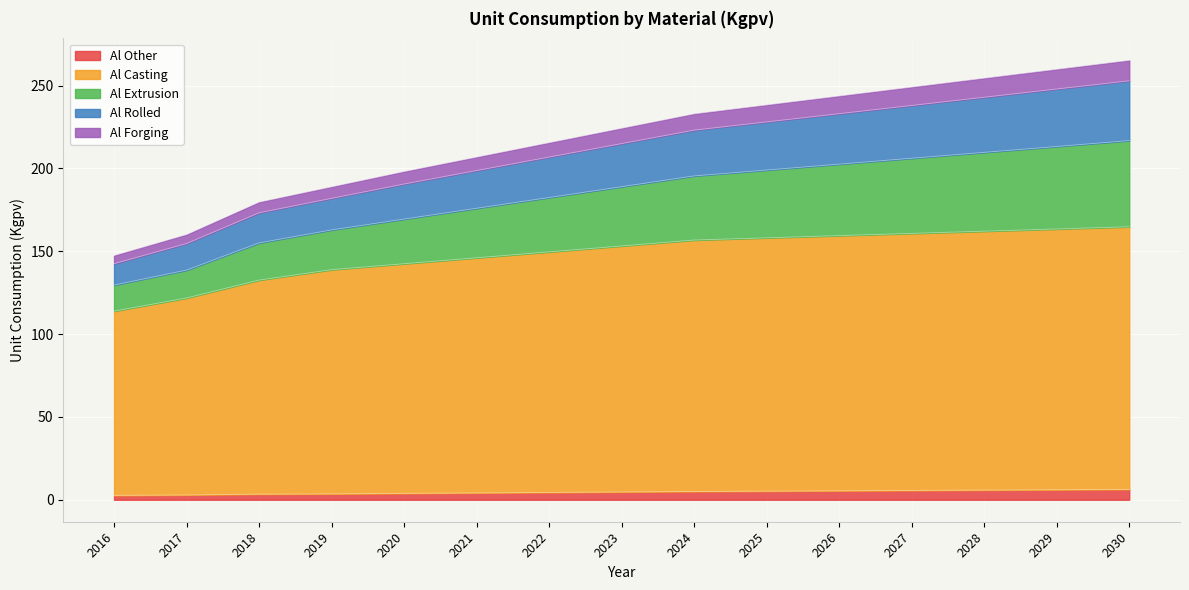

What is the total value across all series at 2028?

254.4